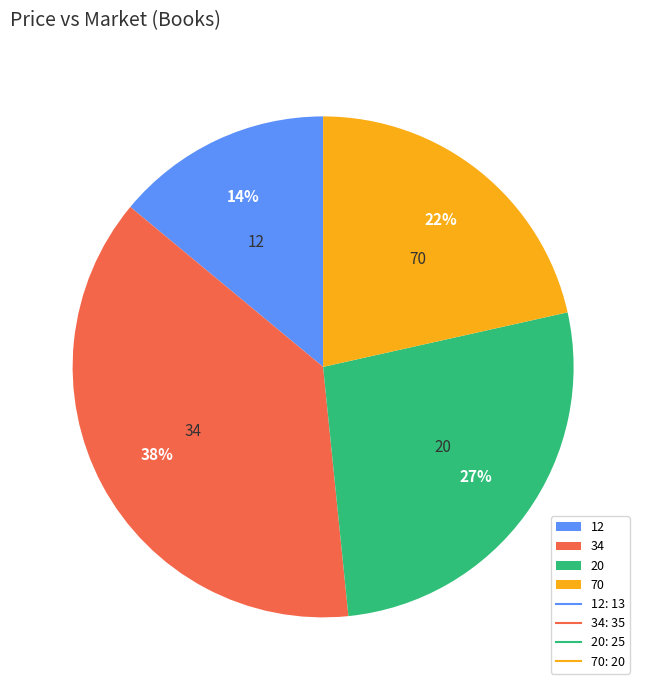

To the nearest percent, what is the difference between the largest and smallest slice percentages?

24%